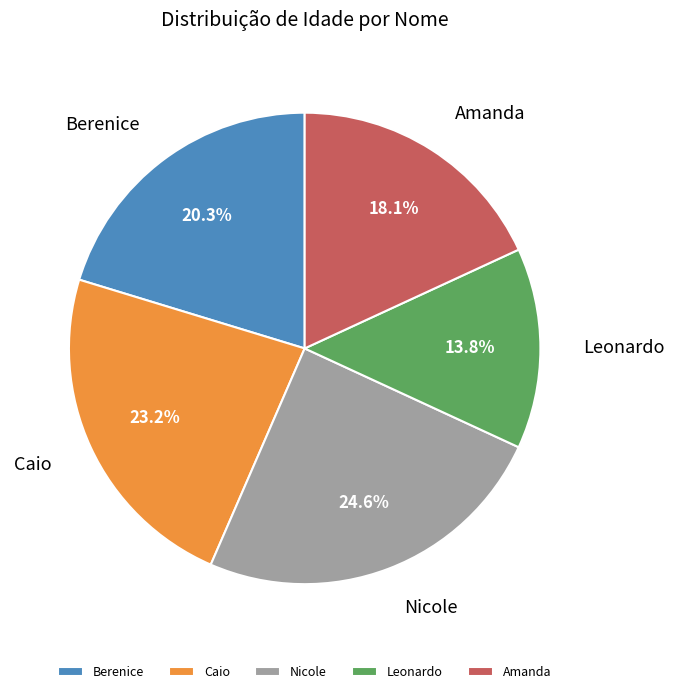

Rank the categories by value from lowest to highest.

Leonardo, Amanda, Berenice, Caio, Nicole